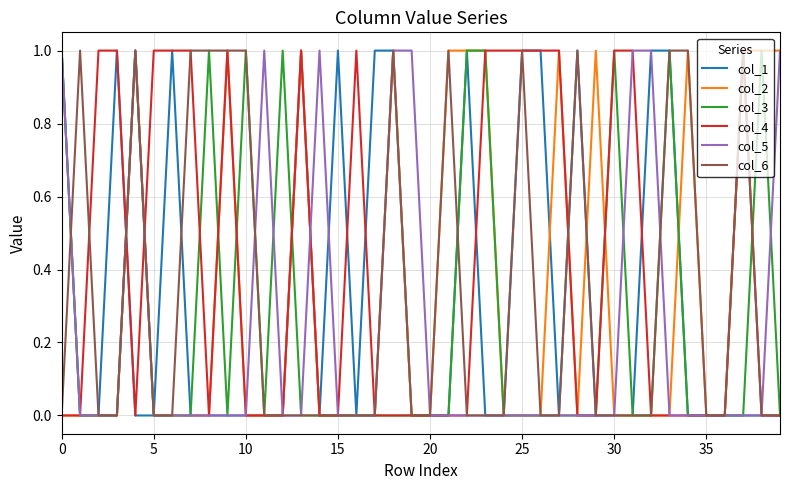

What is the difference between the maximum and minimum values in the col_4 series?

1